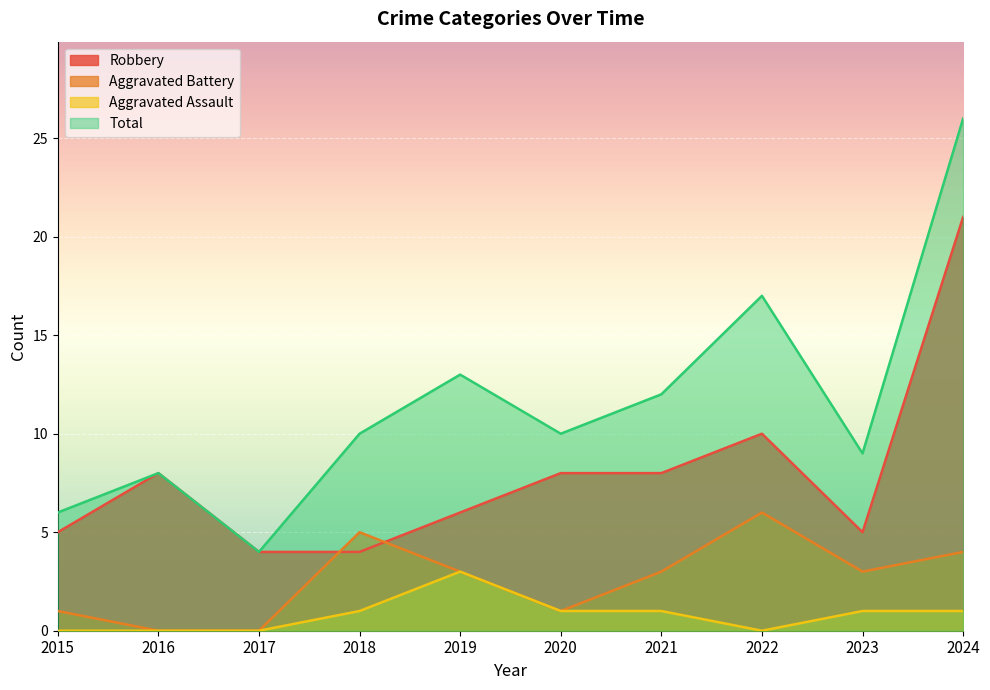

At how many categories does at least one series exceed 17?

1